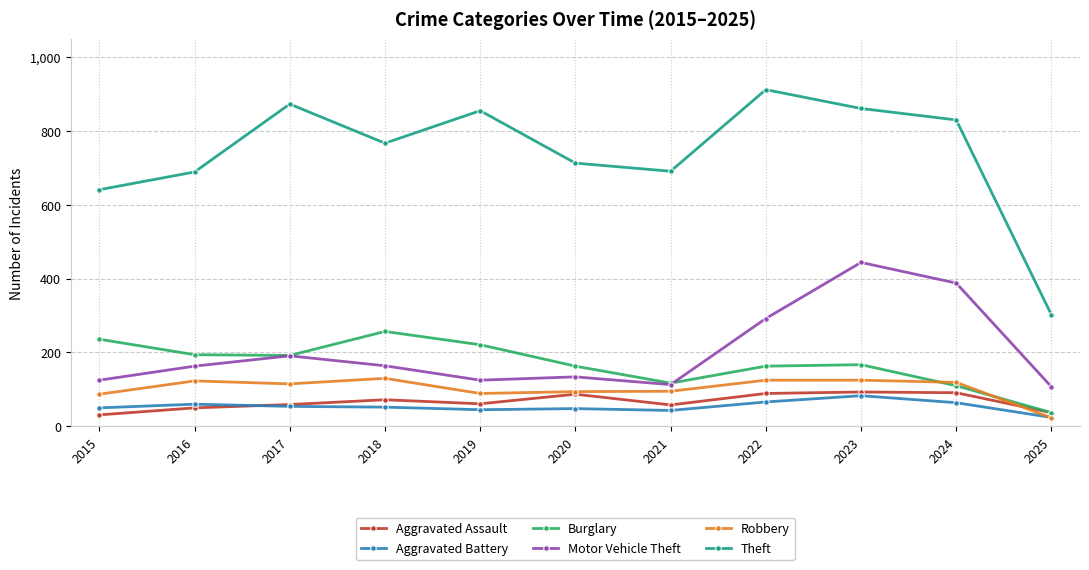

True or false: Aggravated Battery has a value of 64 at 2024.

True